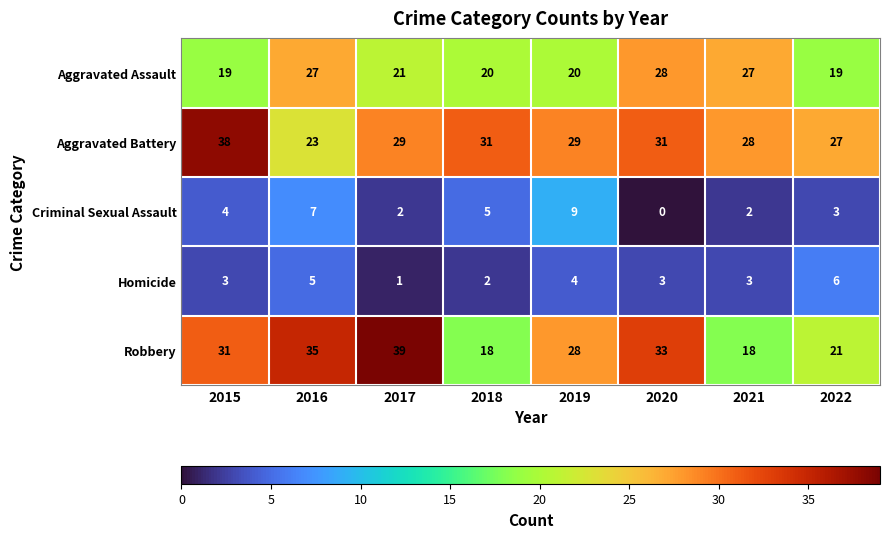

Count the number of categories in the chart.

8